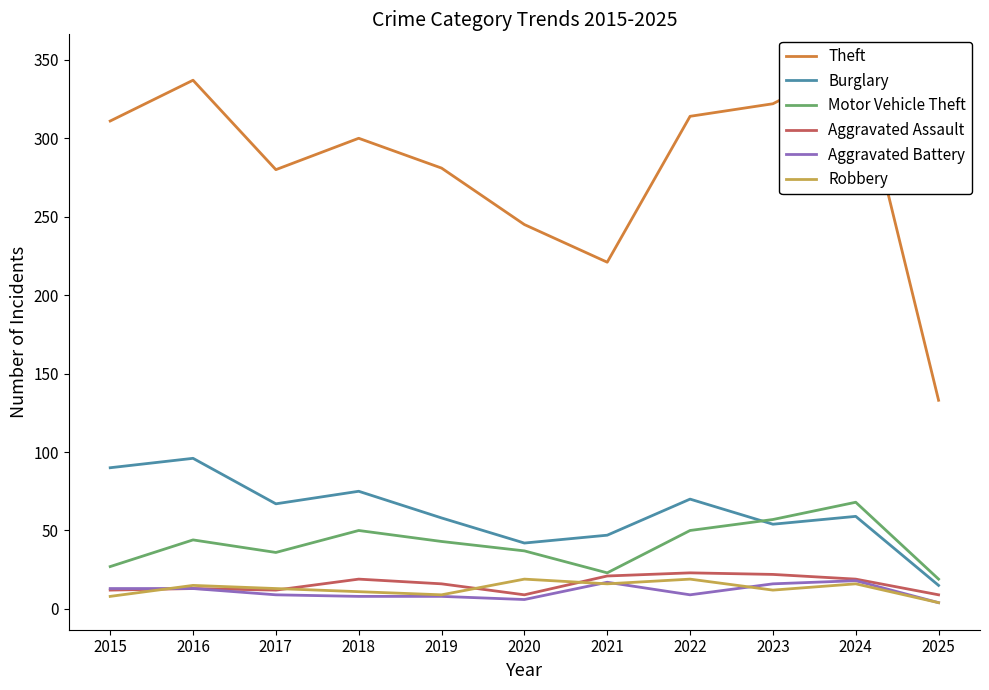

True or false: Motor Vehicle Theft and Theft intersect in this chart.

False